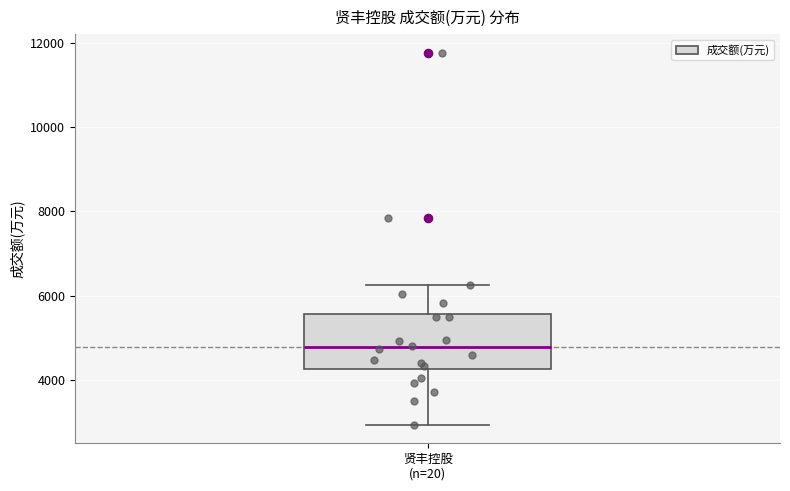

Read this box plot against the y-axis: the position of the median line, the range covered by the box, and the ends of both whiskers. The values are not printed on the chart, so give them approximately, as read against the axis.

median 4800, box 4200 to 5600, whiskers 3000 to 6200